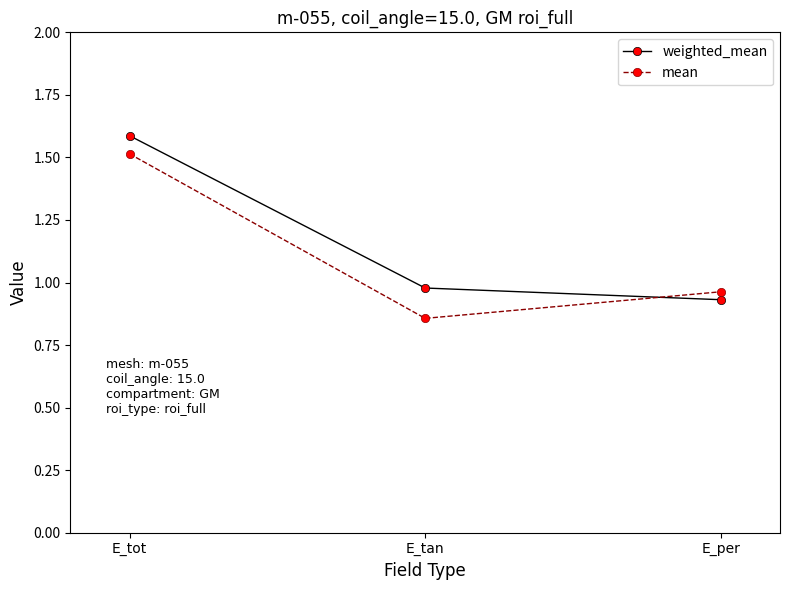

True or false: mean has a value of 0.3 at E_per.

False